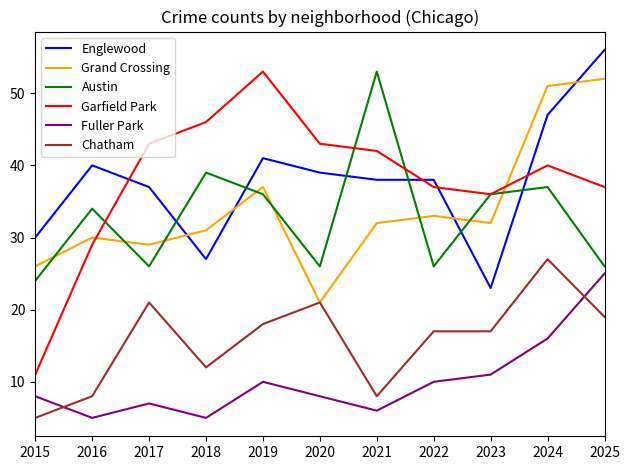

Is it true that Chatham equals 4 at 2016?

False